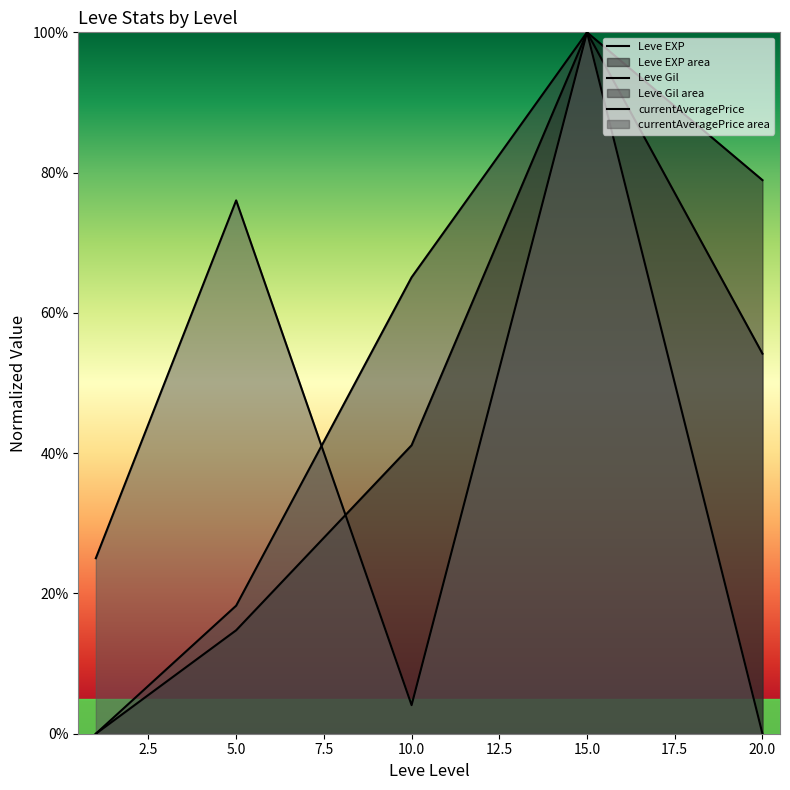

Does the chart display data point markers on the line(s)?

No